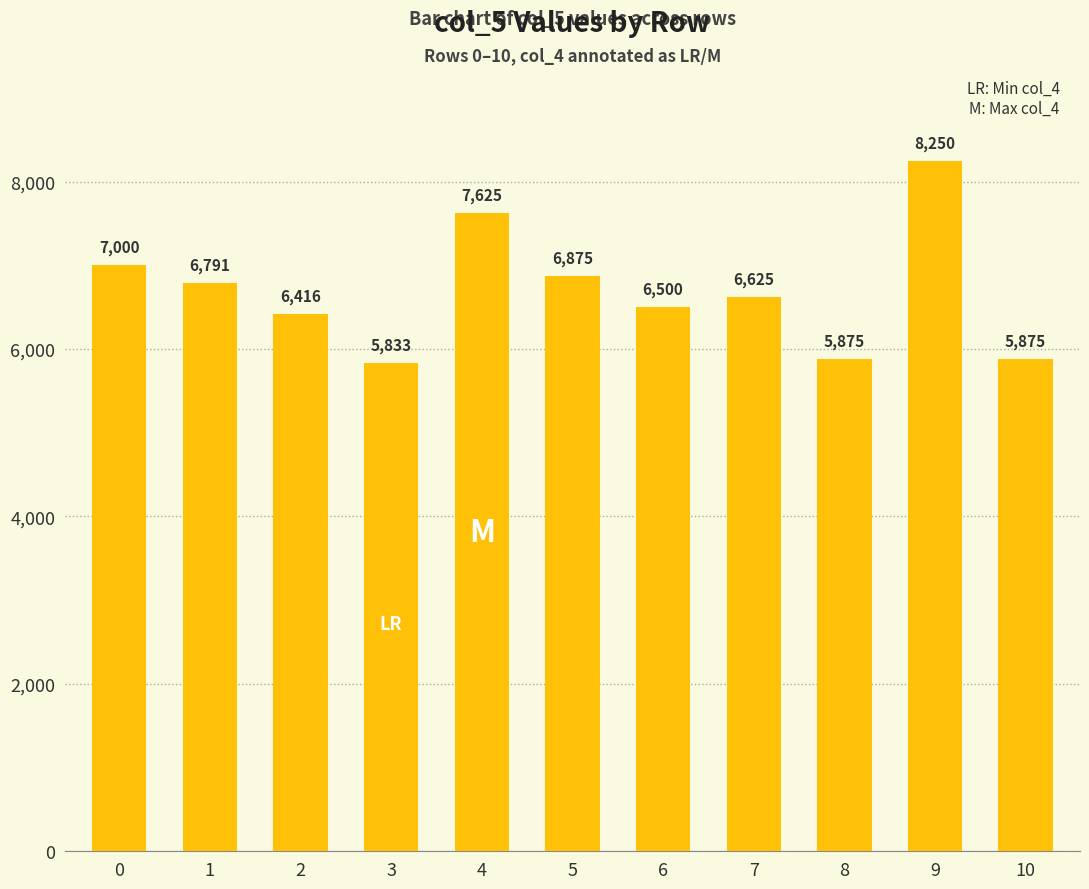

Does the chart contain any negative values?

No